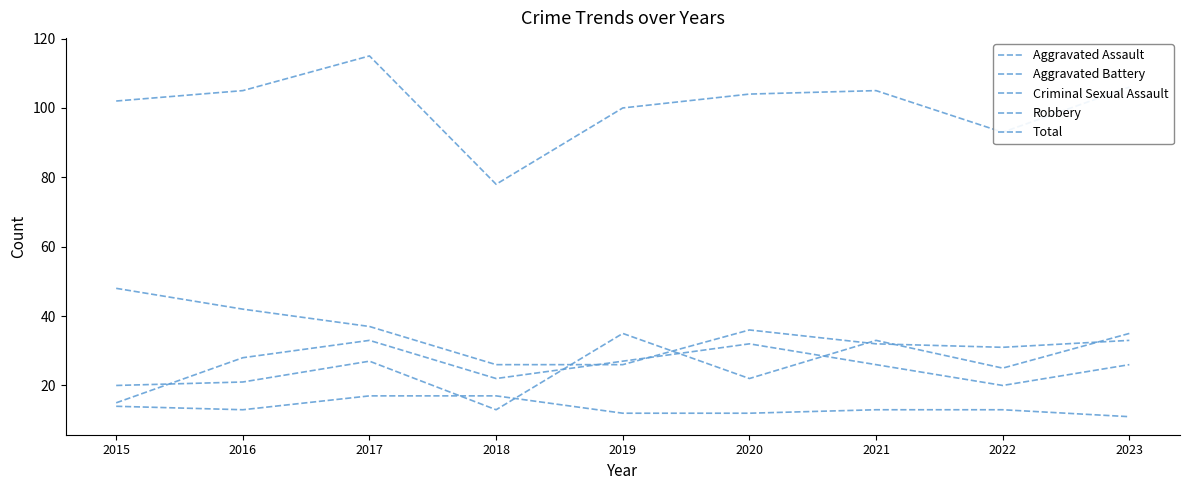

Does the chart have visible grid lines?

No